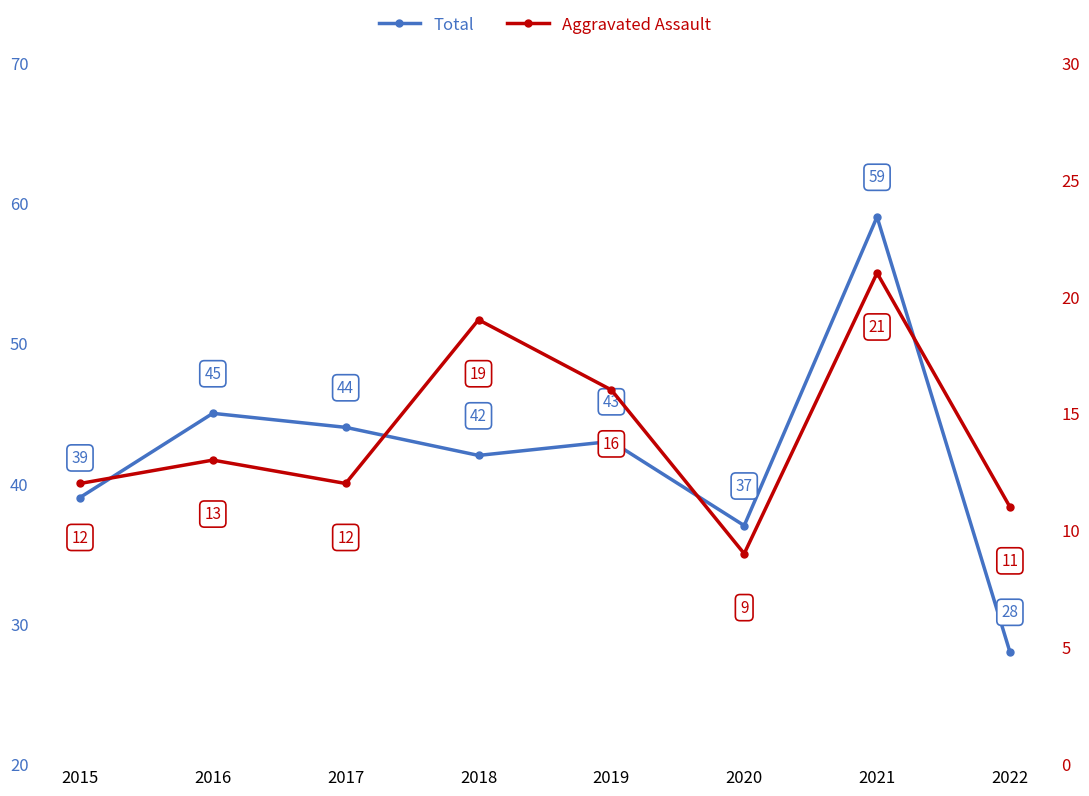

True or false: Aggravated Assault has a value of 4 at 2015.

False